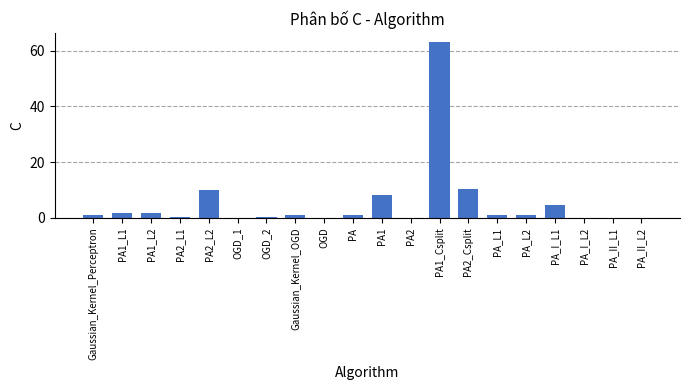

What is the difference between the values at PA_I_L1 and OGD_2?

4.5